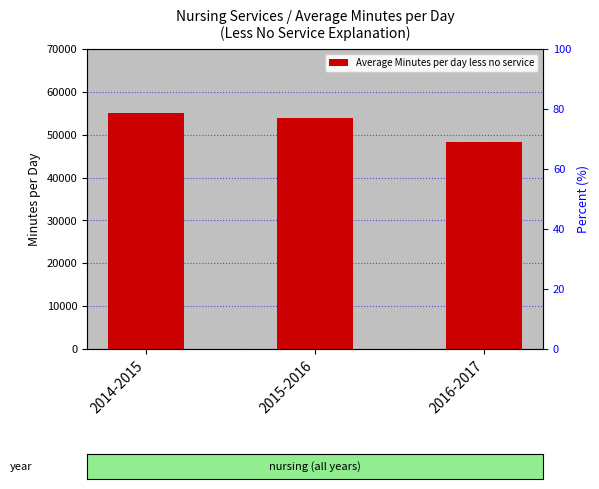

What is the maximum value shown in the chart?

55069.4